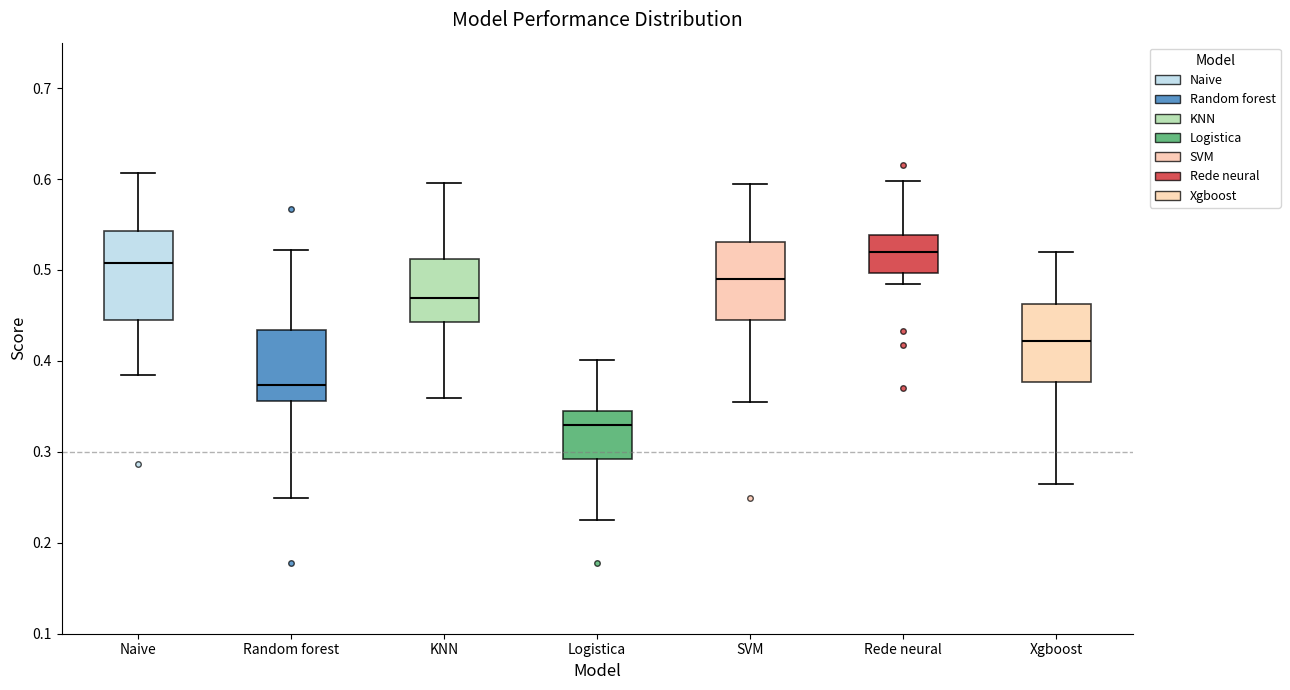

Reading left to right, transcribe this box plot: for each box, give where its median line is, the range the box spans, and where its two whiskers end, as read against the y-axis. The values are not printed on the chart, so give them approximately, as read against the axis.

Naive: median 0.51, box 0.45 to 0.54, whiskers 0.38 to 0.61
Random forest: median 0.37, box 0.36 to 0.43, whiskers 0.25 to 0.52
KNN: median 0.47, box 0.44 to 0.51, whiskers 0.36 to 0.60
Logistica: median 0.33, box 0.29 to 0.34, whiskers 0.23 to 0.40
SVM: median 0.49, box 0.44 to 0.53, whiskers 0.36 to 0.59
Rede neural: median 0.52, box 0.50 to 0.54, whiskers 0.48 to 0.60
Xgboost: median 0.42, box 0.38 to 0.46, whiskers 0.27 to 0.52